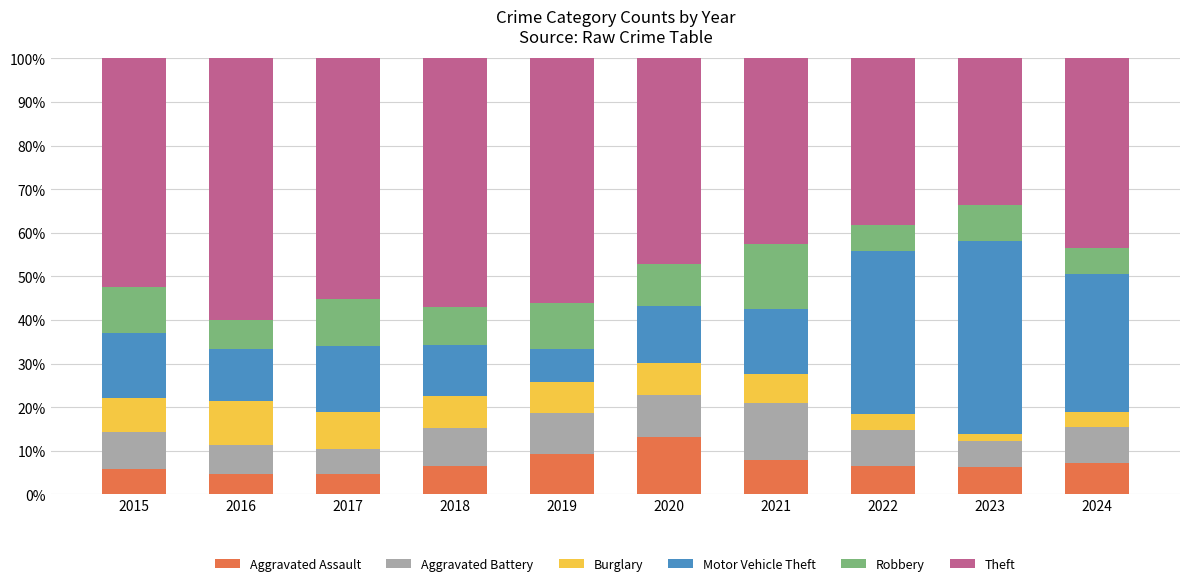

The value of Aggravated Assault at 2021 is 7.9. True or false?

True